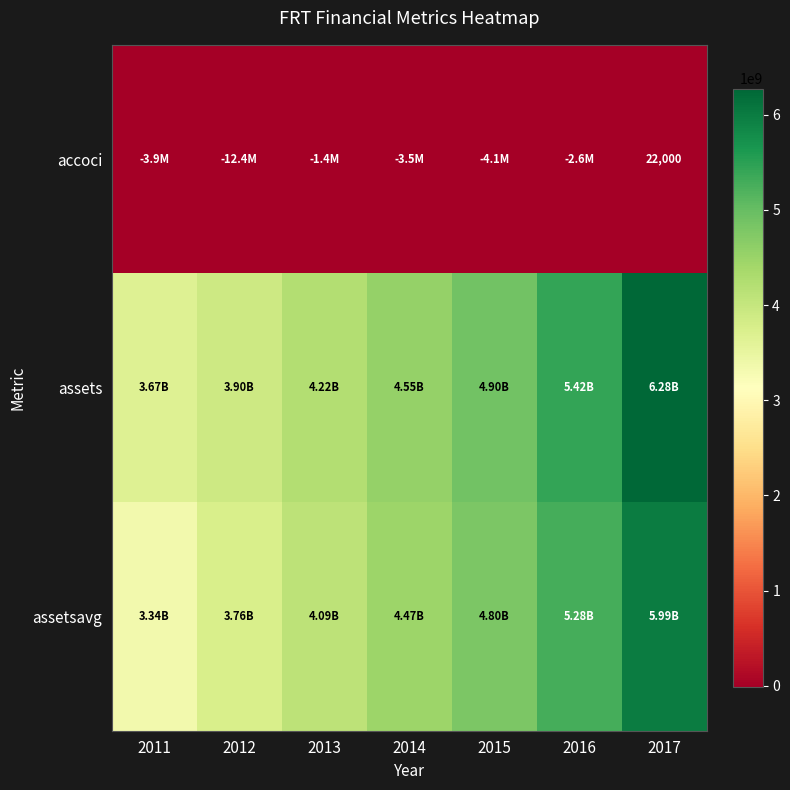

Is the value of assetsavg at 2013 greater than the value of accoci at 2013?

Yes